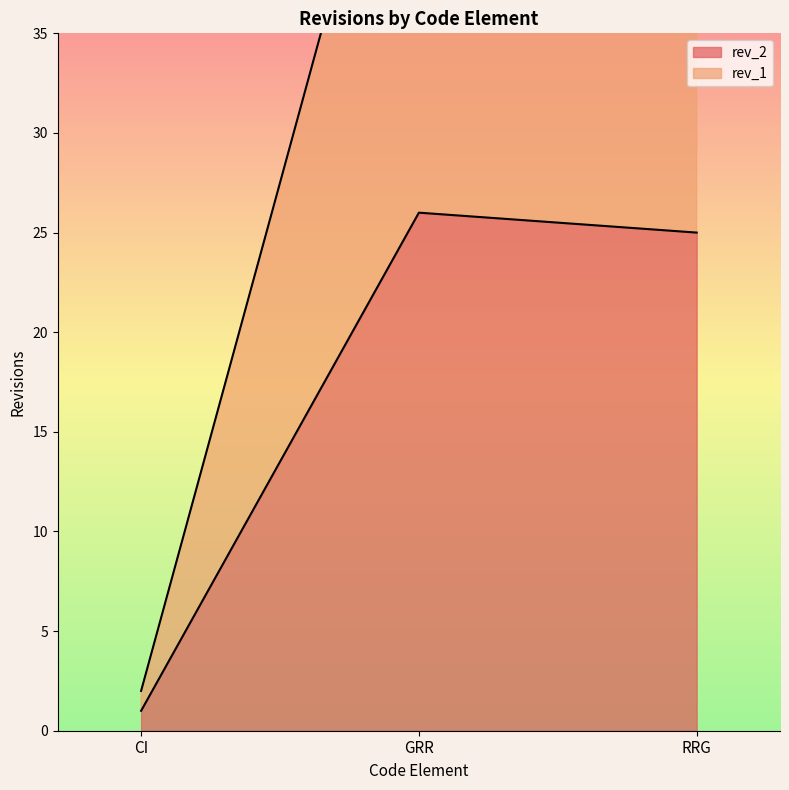

The value of rev_2 at CI is 1. True or false?

True